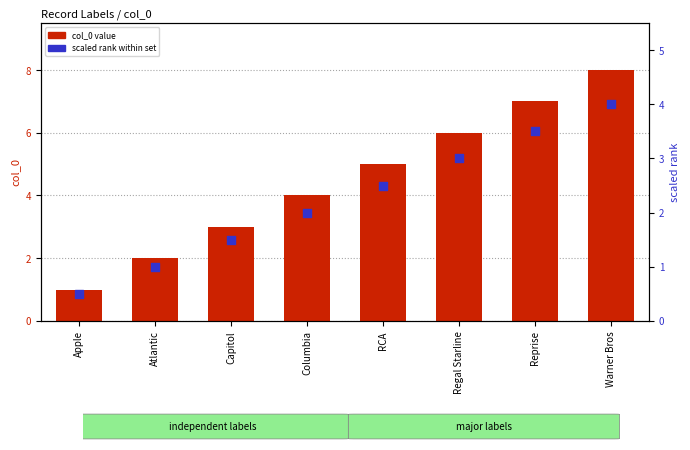

Which series has the largest total across all categories?

col_0 value